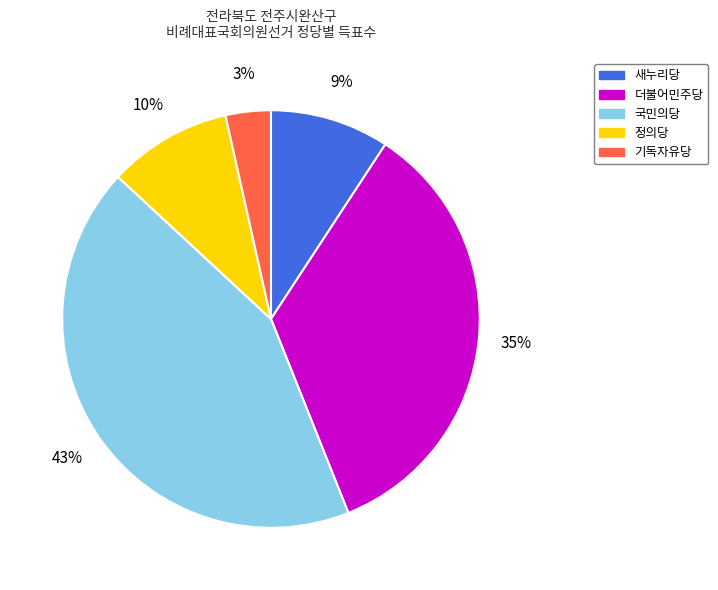

To the nearest percent, what is the average slice percentage?

20%